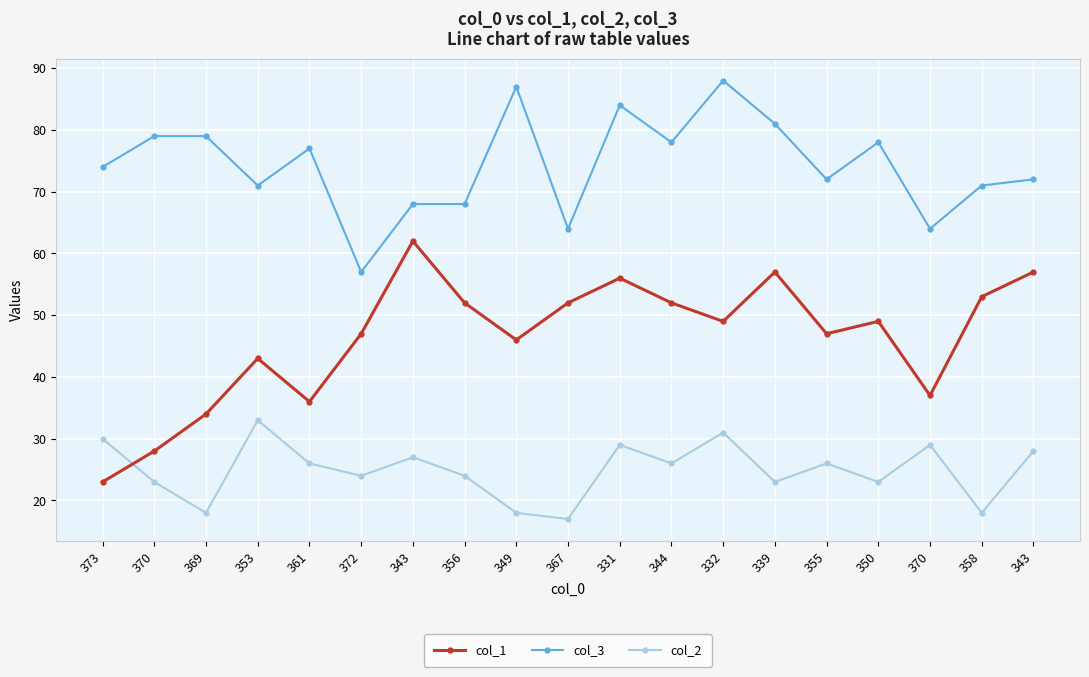

Which series has the widest spread of values?

col_1